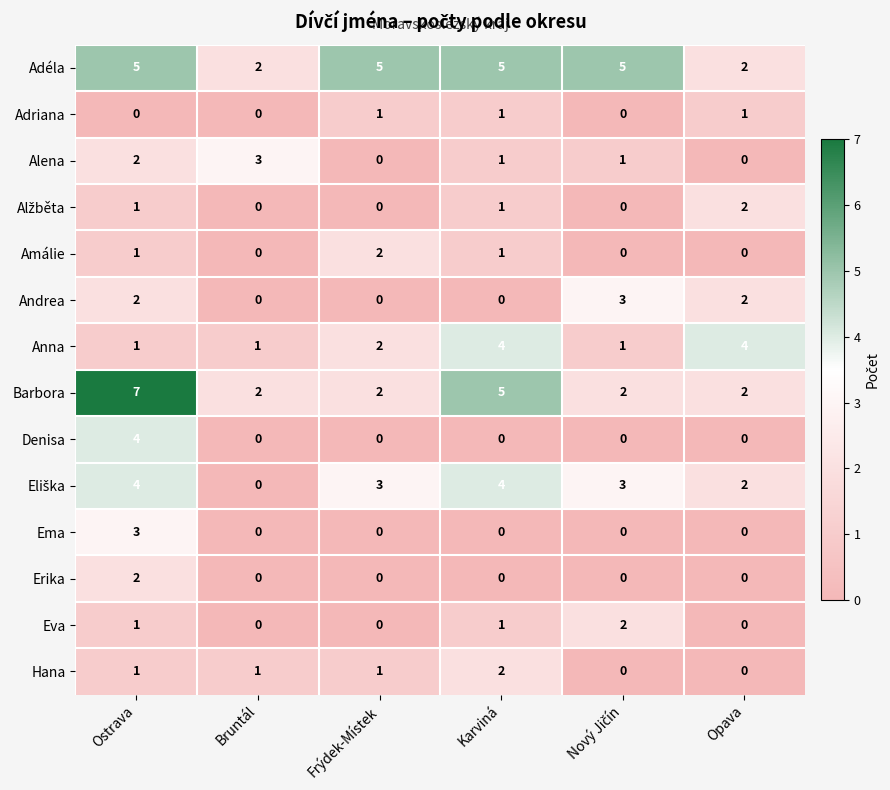

What is the total value across all series at Frýdek-Místek?

16